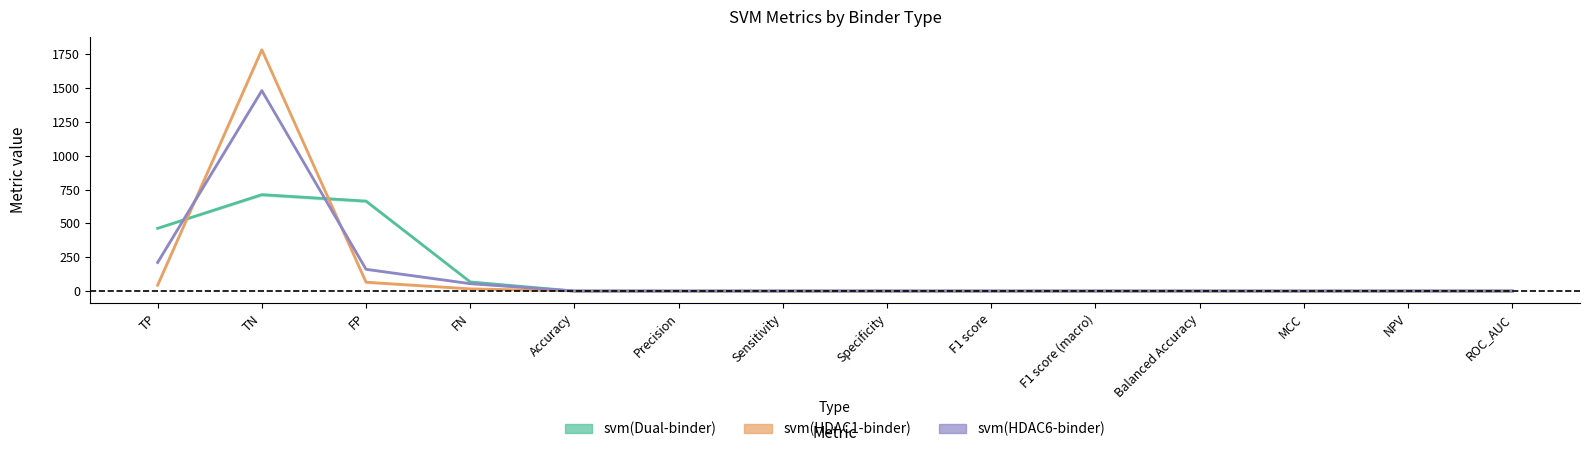

What is the difference between the highest and lowest values at MCC?

0.3